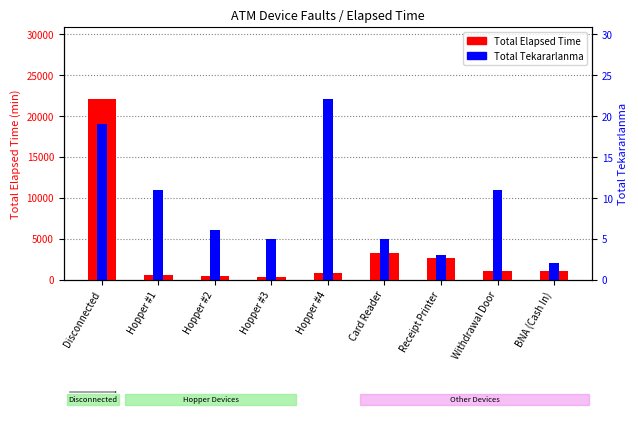

Between Hopper #3 and BNA (Cash In), which series saw the biggest shift?

Total Tekararlanma